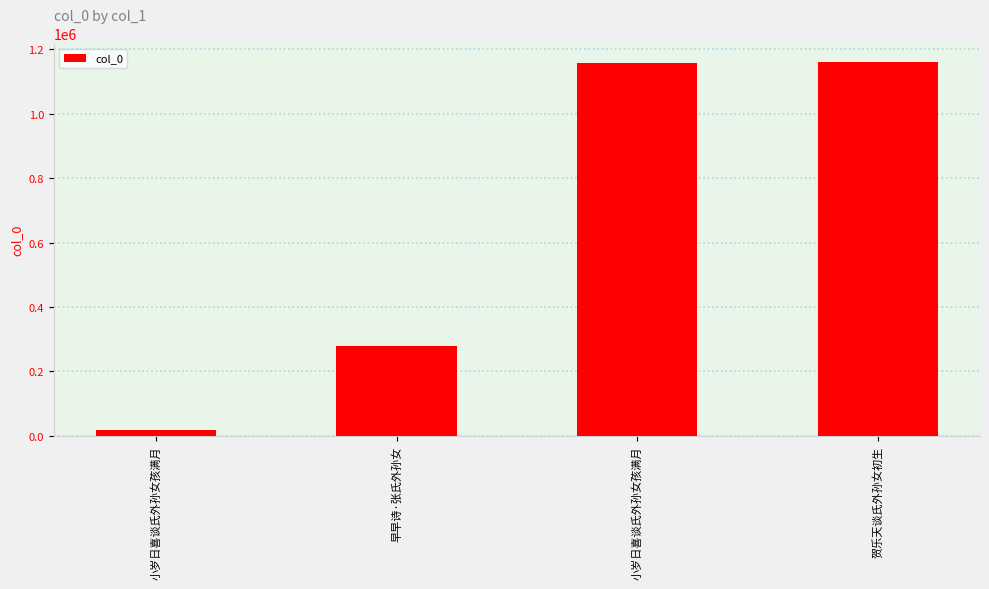

How many categories are shown in the chart?

4